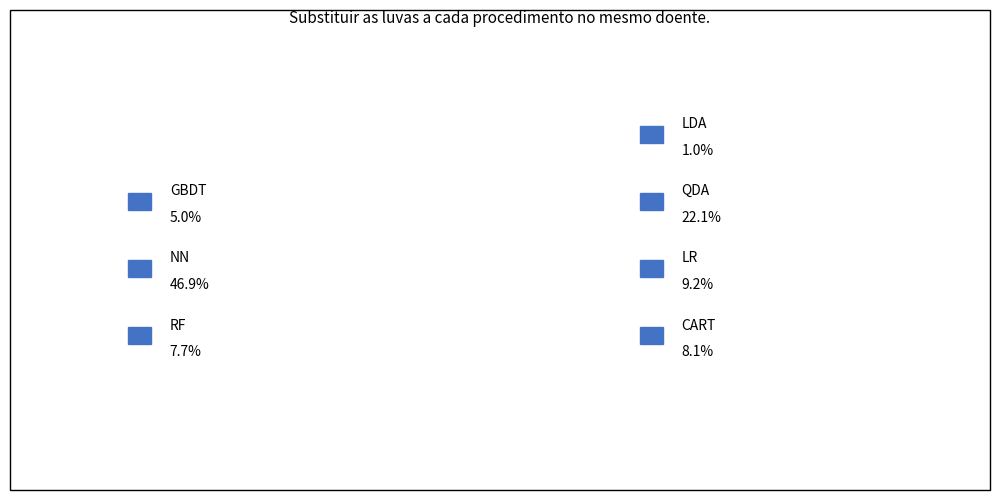

Count the number of slices in the pie.

7